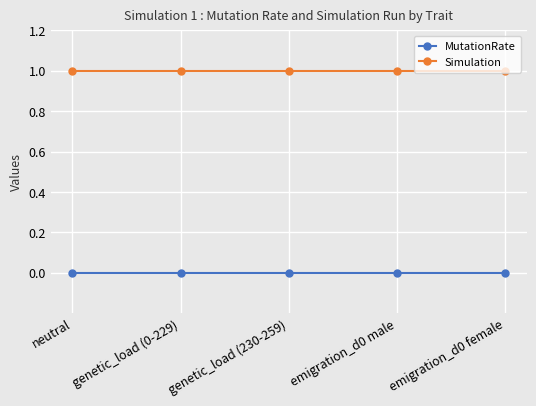

What is the label of the 1st point from the left?

neutral